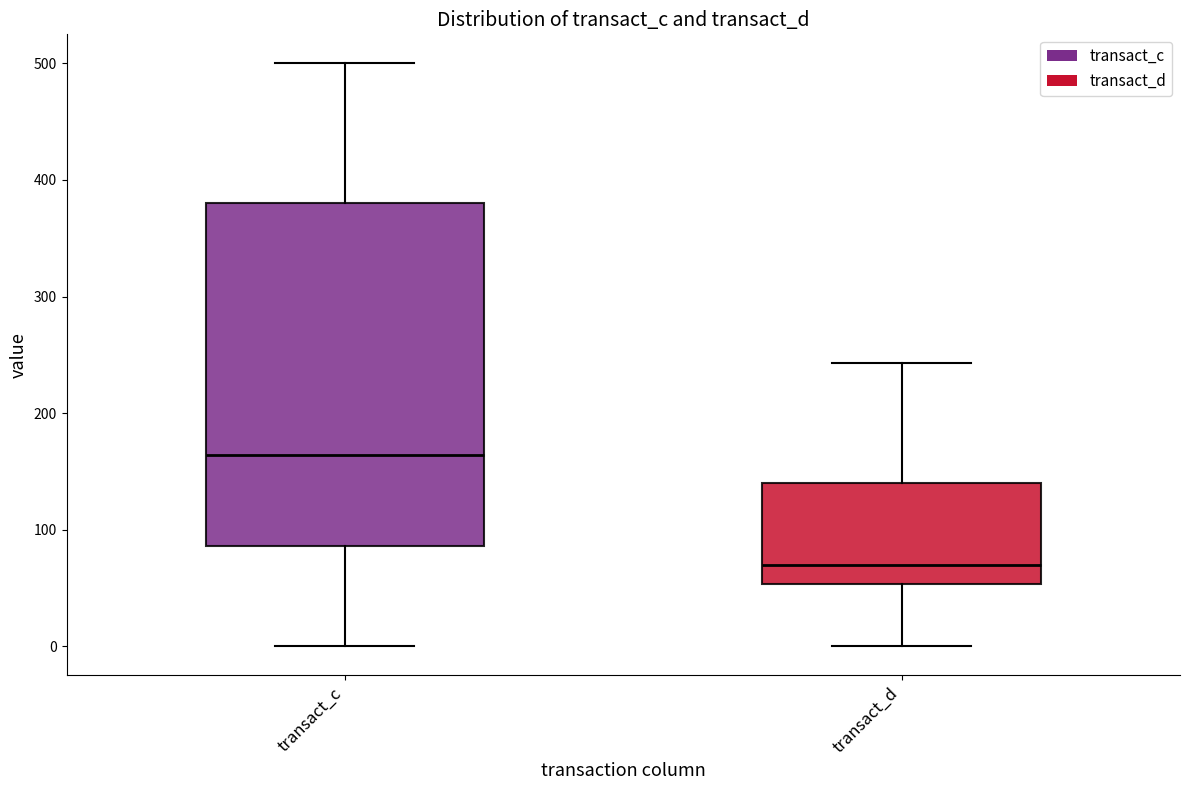

Which box is the tallest, from its lower edge to its upper edge?

transact_c